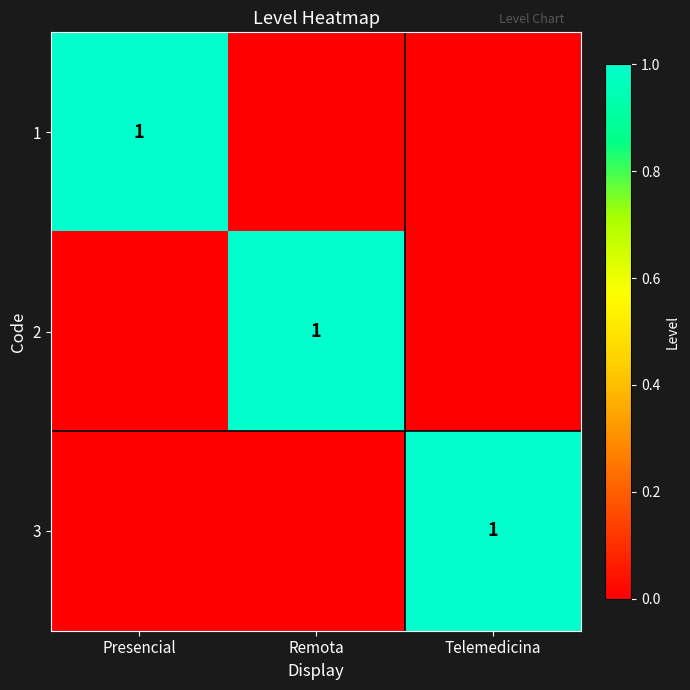

How many data points does each series have?

3